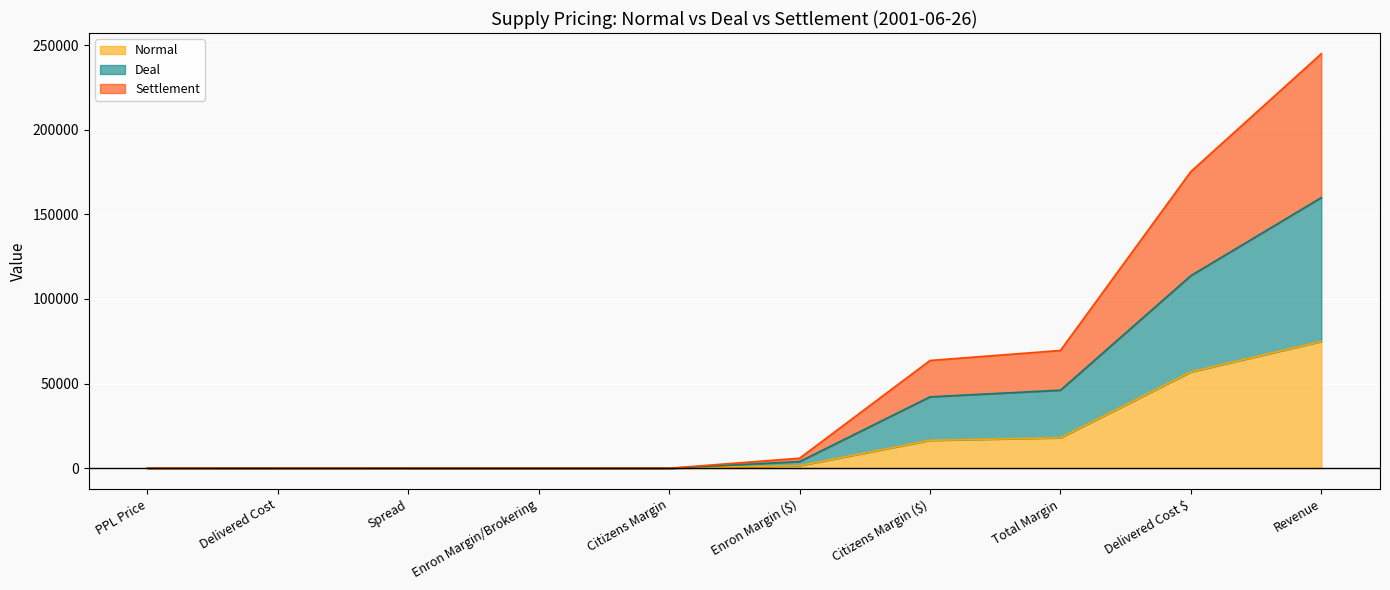

At how many categories does at least one series exceed 35868?

4